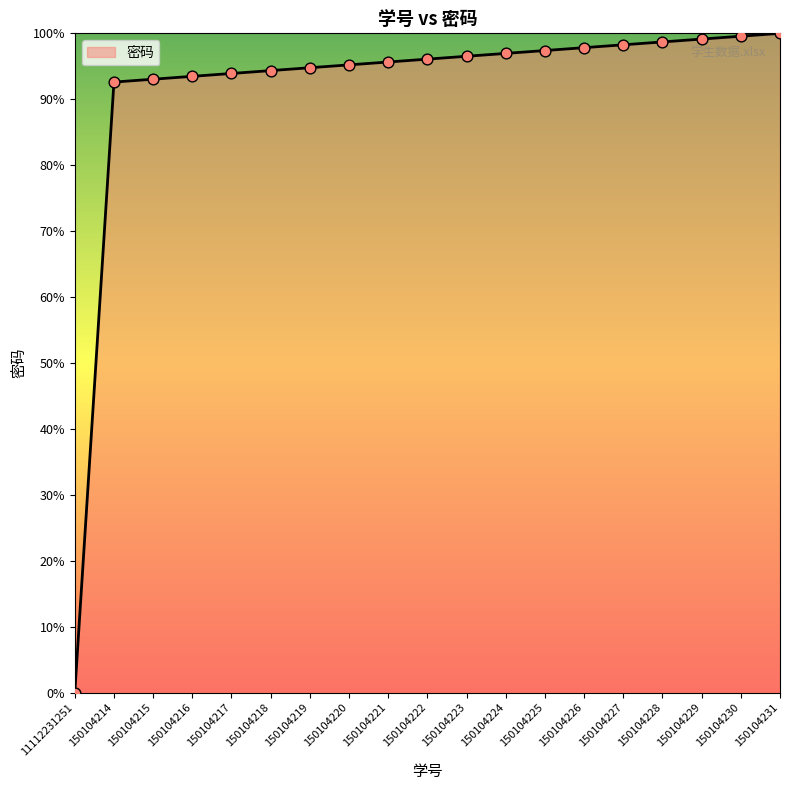

Between 150104218 and 150104226, which is larger?

150104226